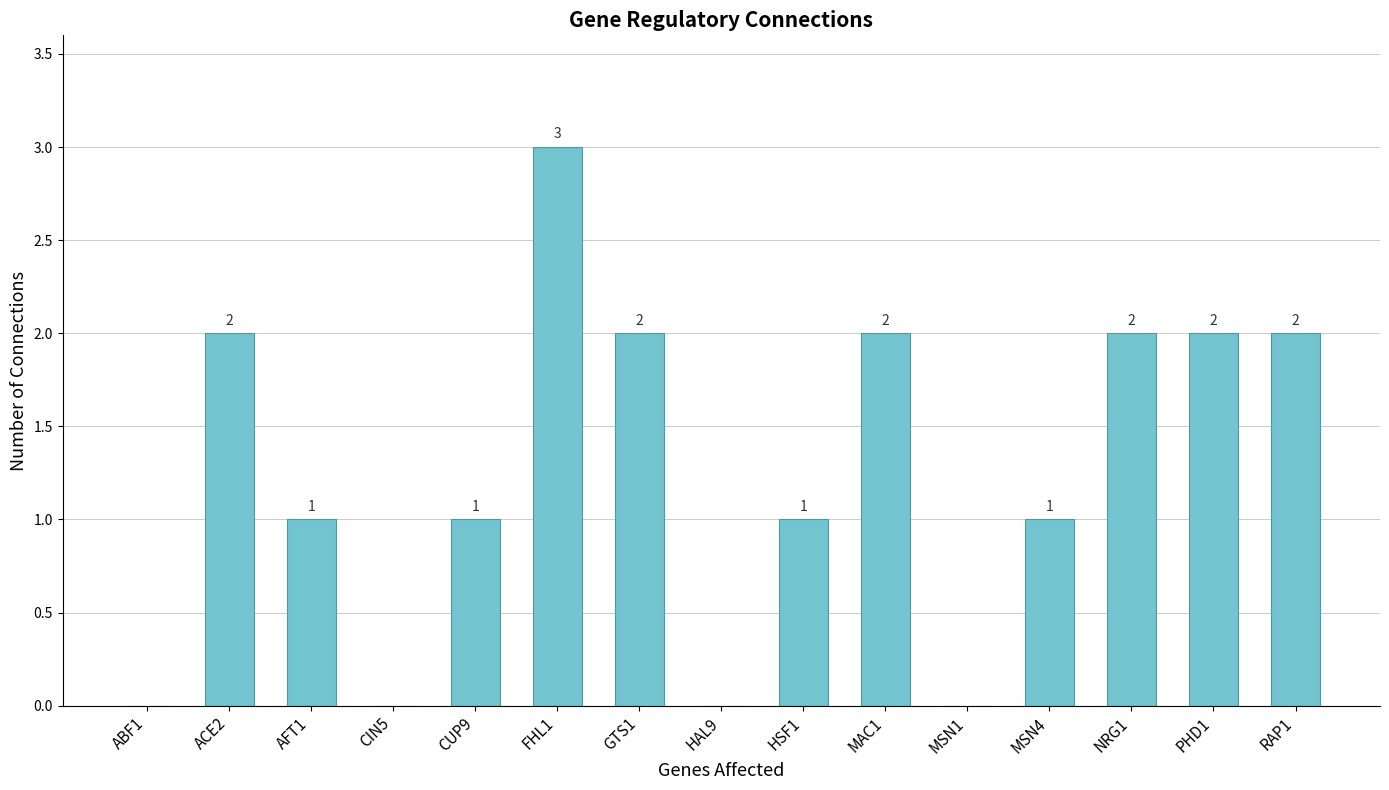

How many data points does each series have?

15